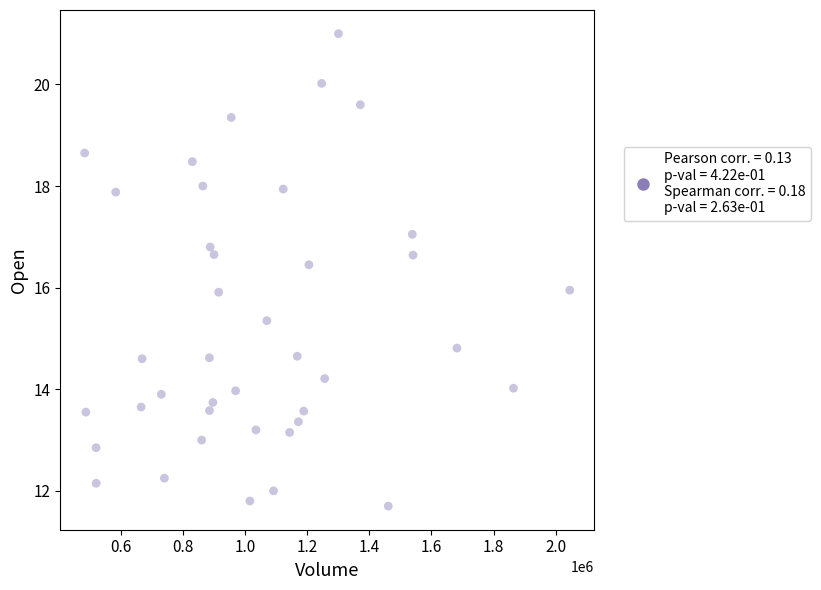

What is the range of Y values (max minus min)?

9.3